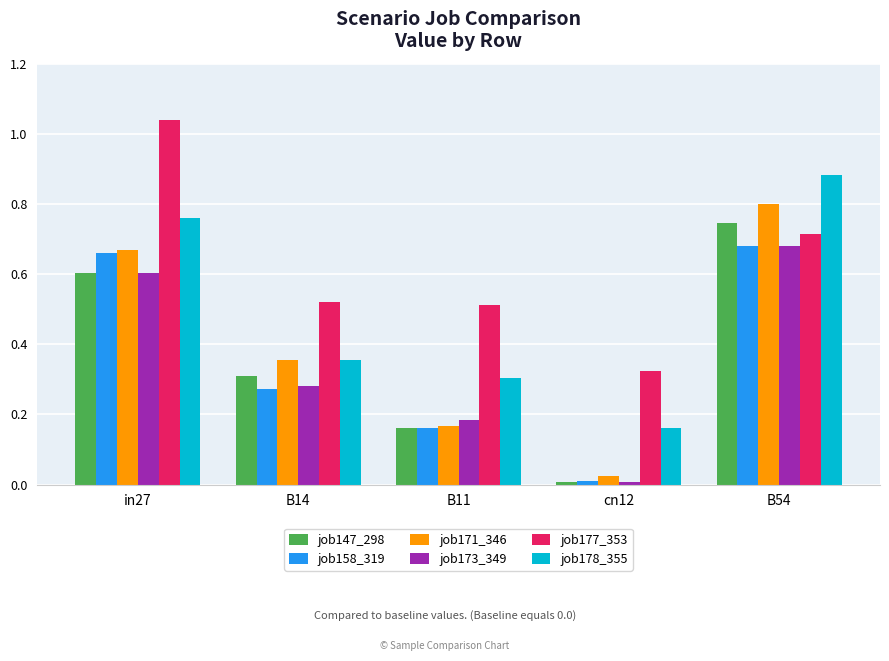

What is the difference between the job178_355 values at B54 and B11?

0.6